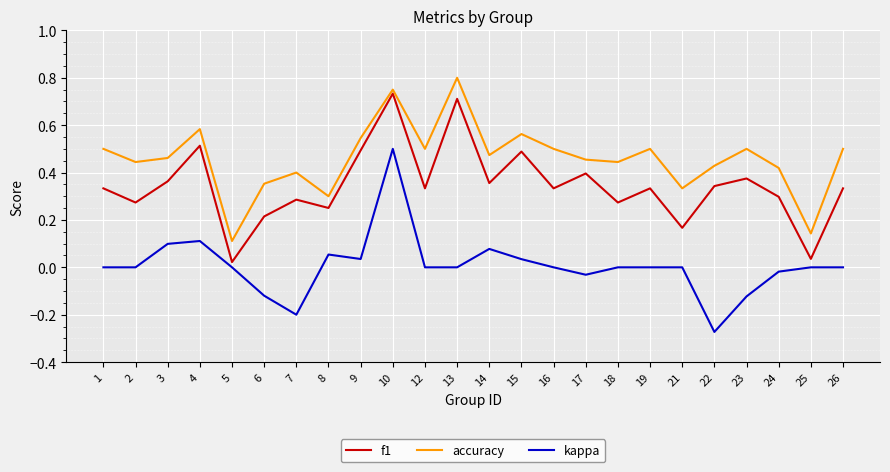

True or false: accuracy and f1 intersect in this chart.

False